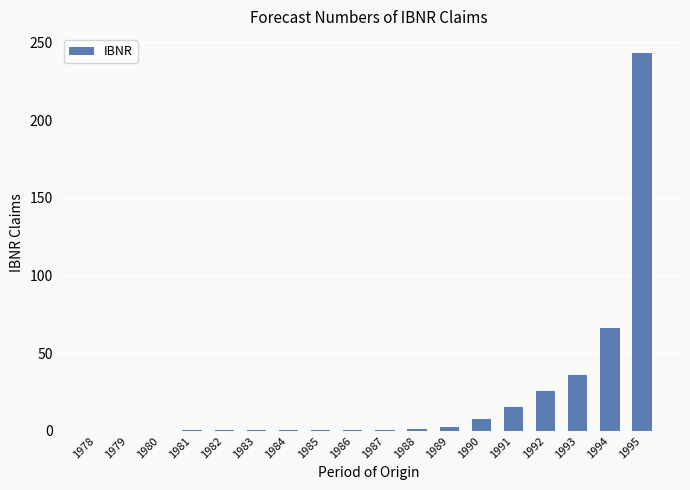

At which label is the value closest to 121?

1994